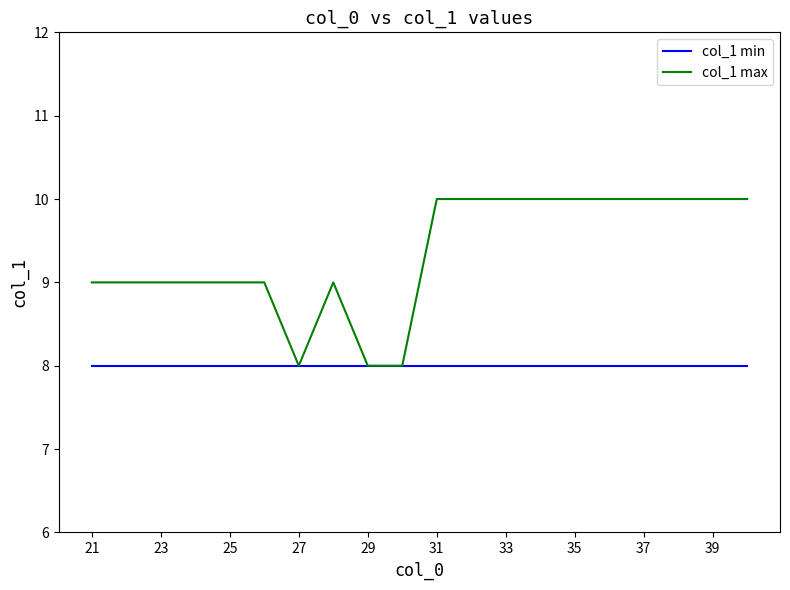

Which series has the largest total across all categories?

col_1 max